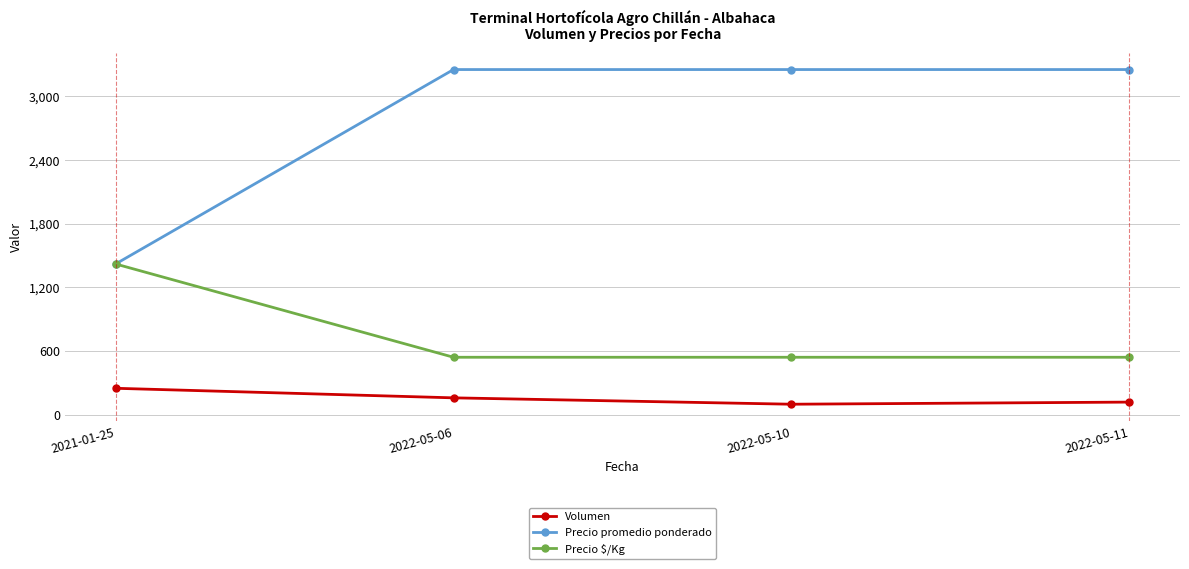

List the series in order of their overall mean, highest first.

Precio promedio ponderado, Precio $/Kg, Volumen